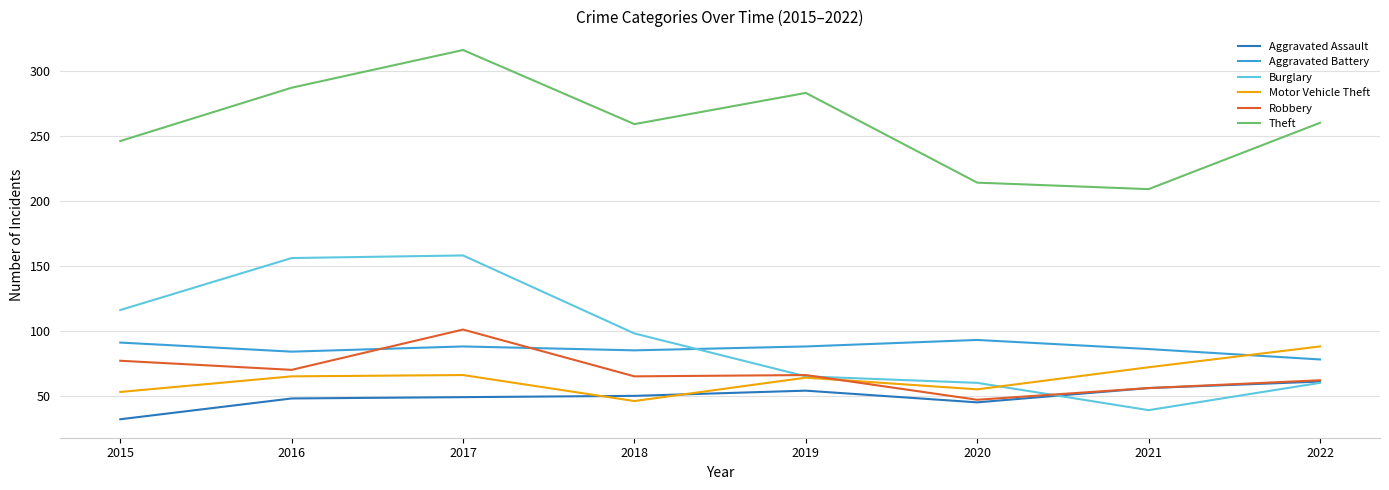

What is the total value across all series at 2017?

778